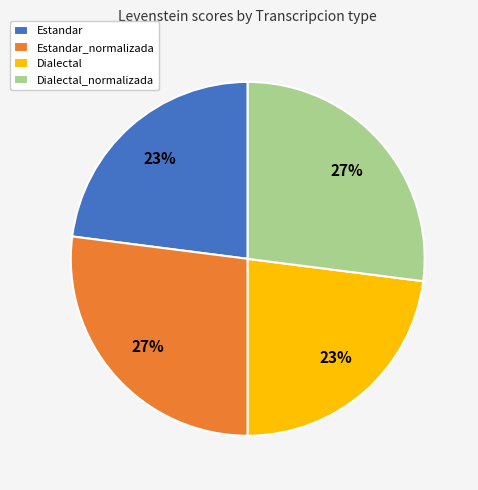

To the nearest percent, what is the difference between the Dialectal and Dialectal_normalizada slice percentages?

4%